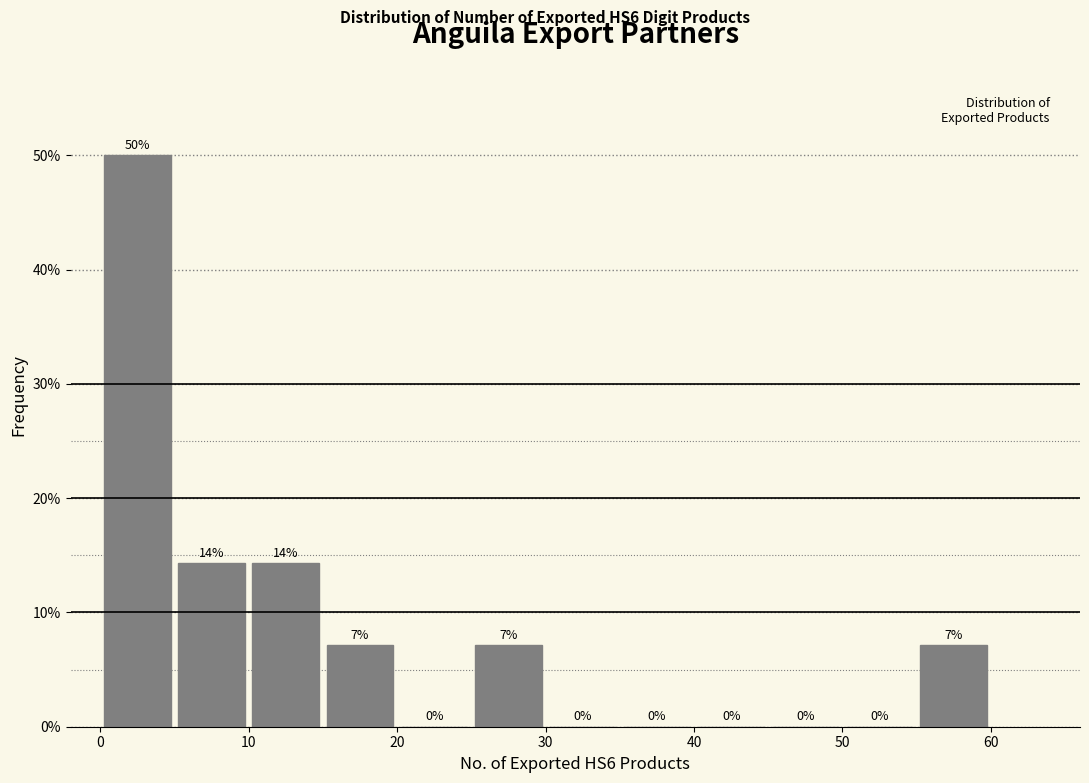

Over which range of the x-axis is the bar tallest?

0 to 5